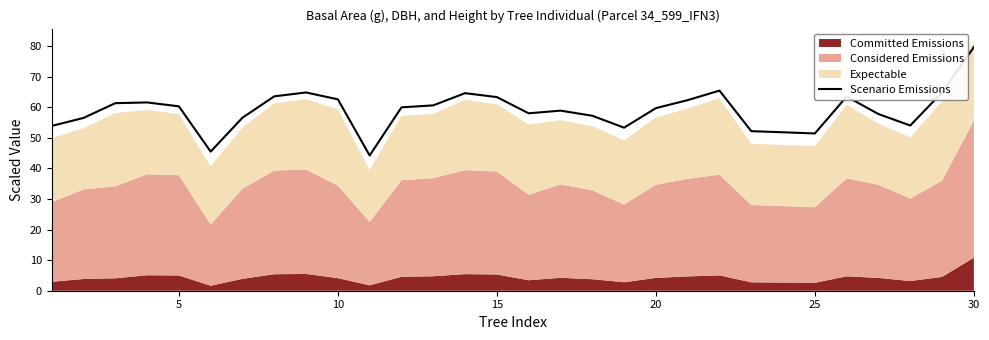

True or false: Scenario Emissions has a value of 63.3 at 15.

True